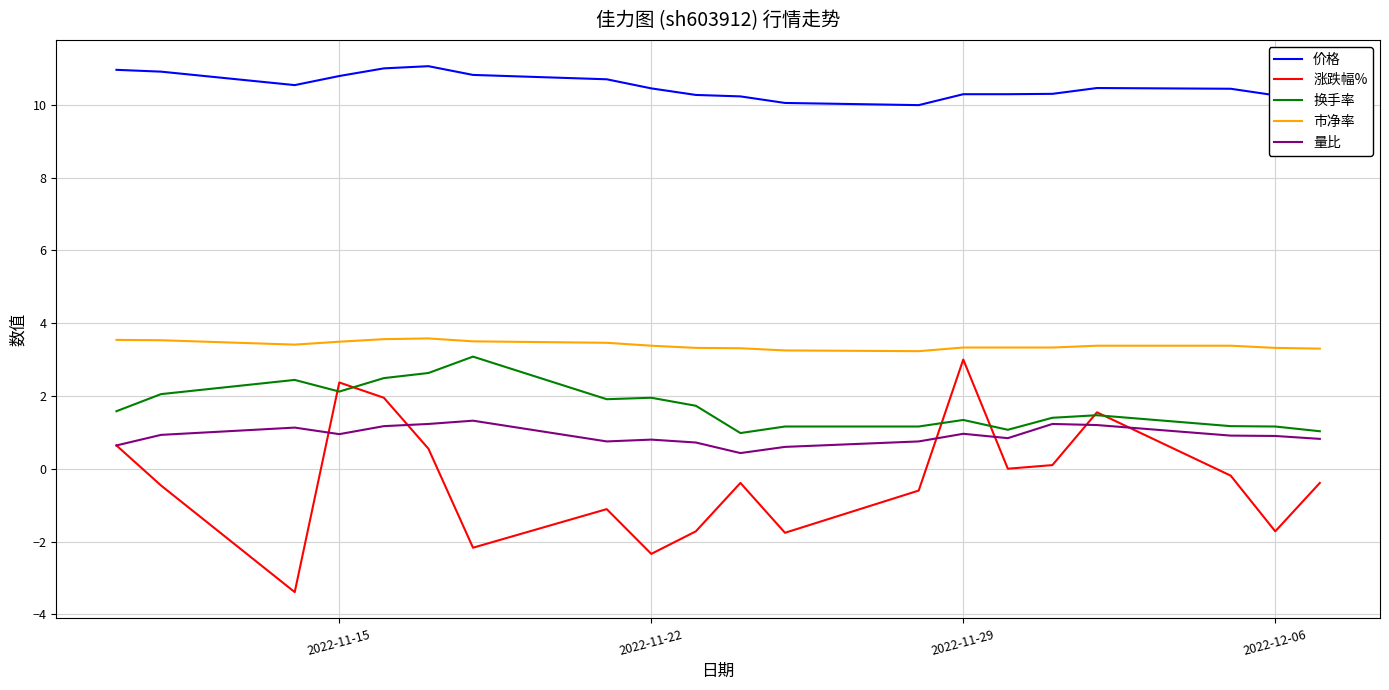

True or false: 价格 and 量比 cross at least once.

False